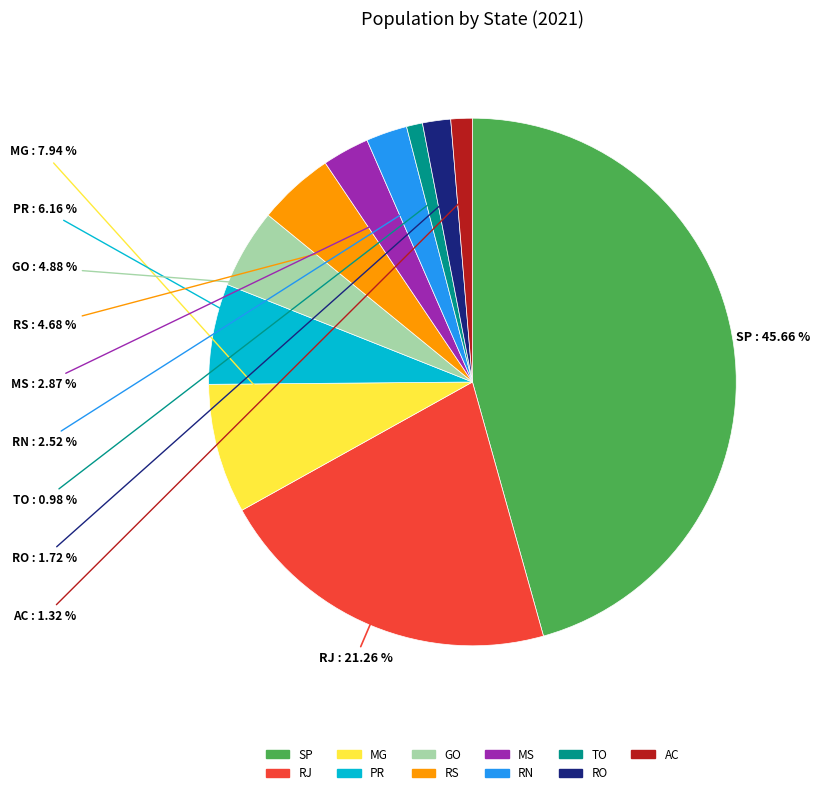

Combined, what portion of the pie is SP and AC?

47.0%